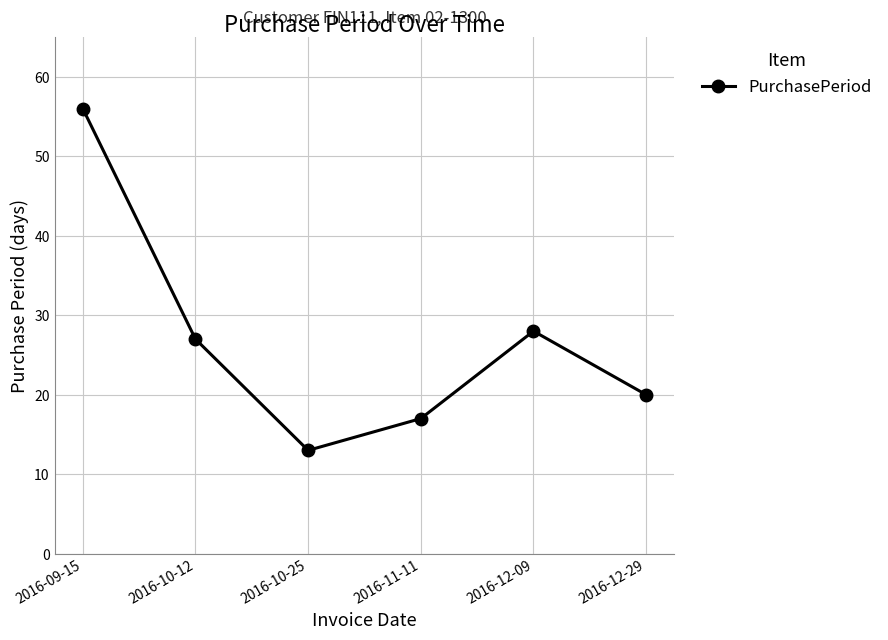

How many data points are less than 27?

3